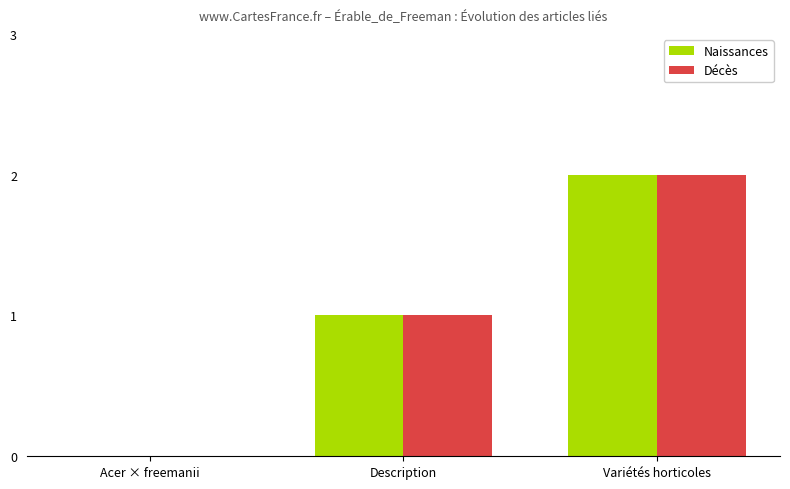

Is the value of Naissances at Description greater than the value of Décès at Acer × freemanii?

Yes